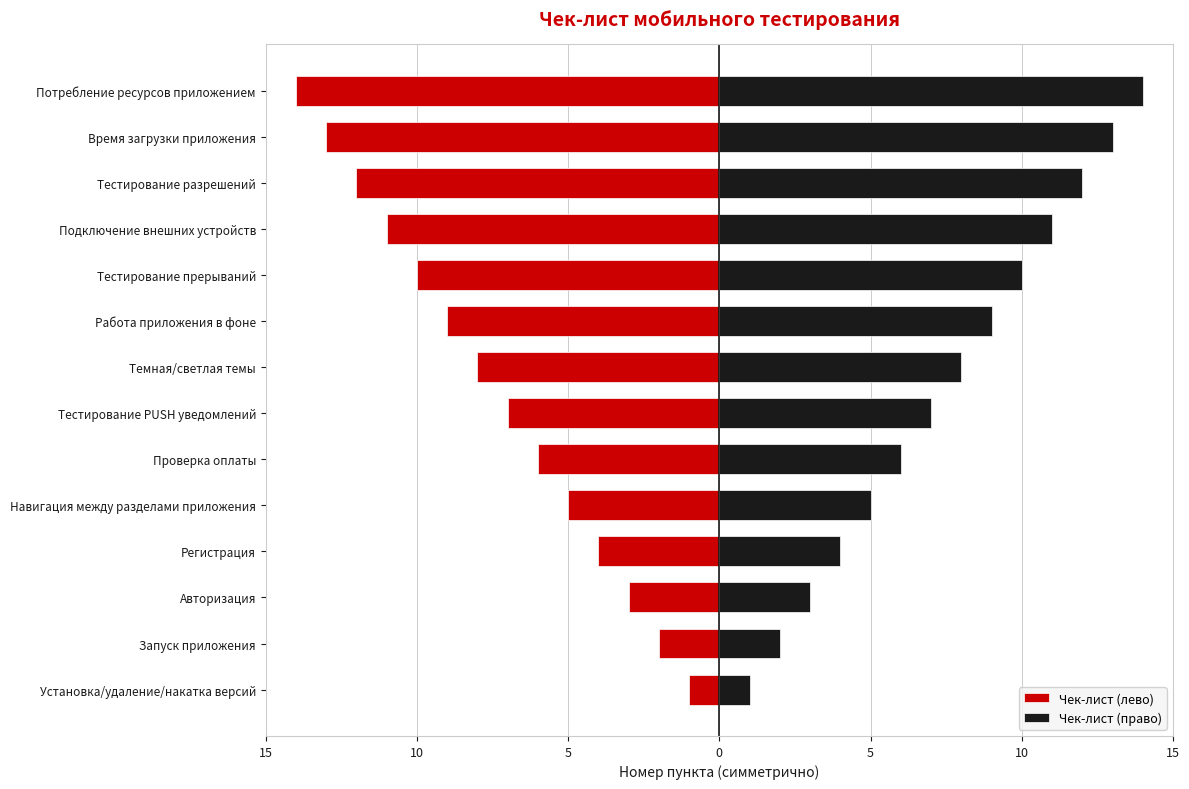

What is the approximate value of Чек-лист (лево) at Время загрузки приложения, to the nearest 5?

-15